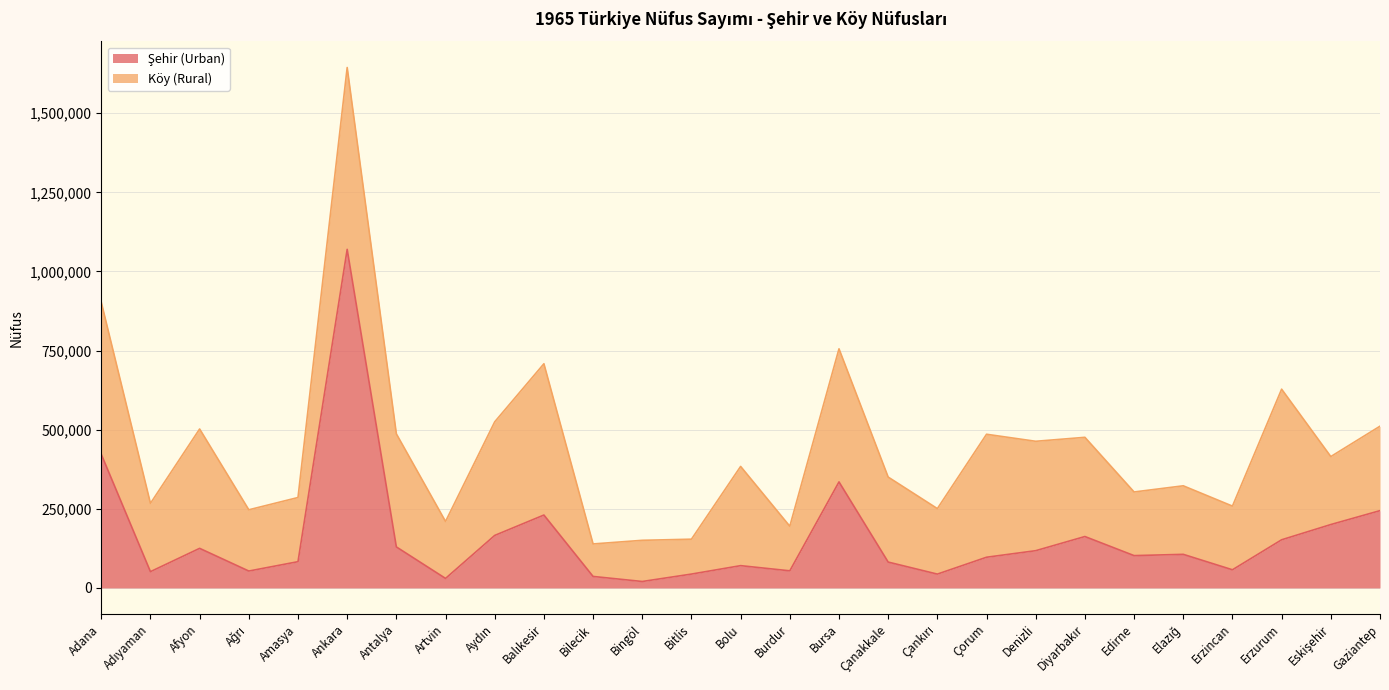

The value at Denizli is 179139. True or false?

False